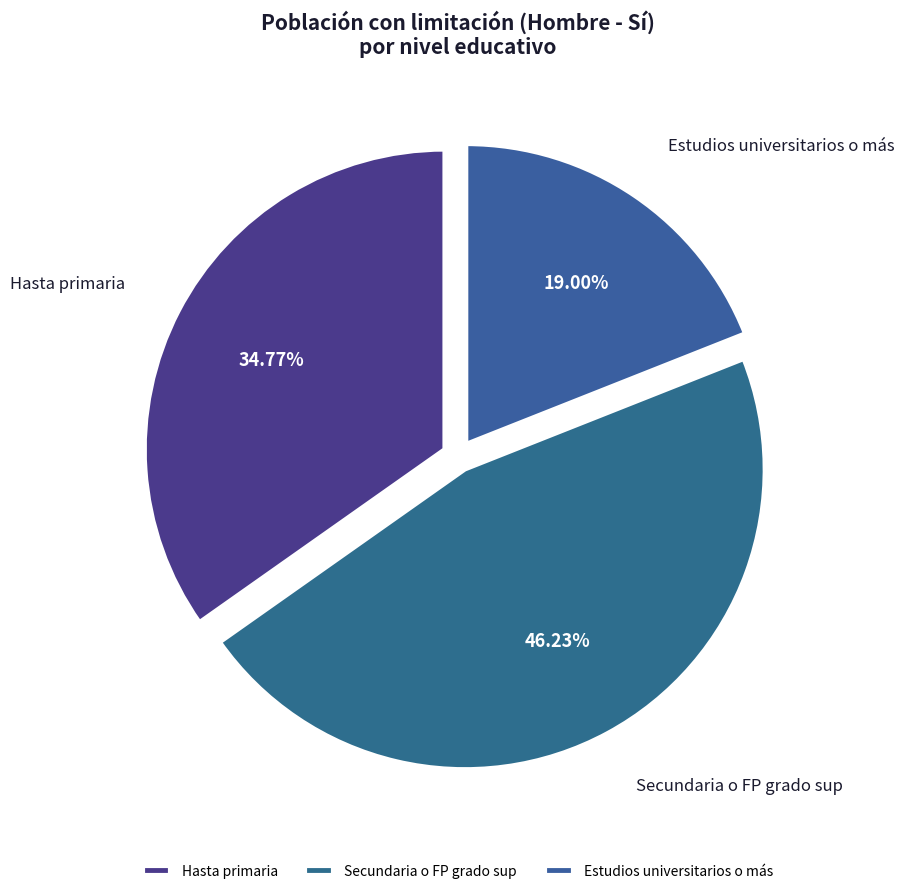

To the nearest percent, what is the difference between the largest and smallest slice percentages?

27%